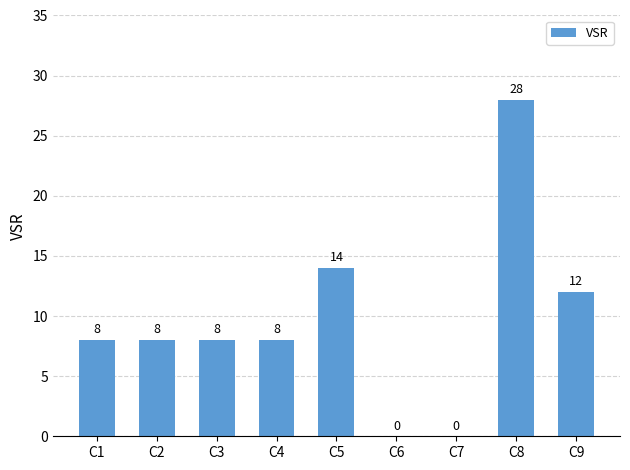

Between C8 and C4, which is larger?

C8